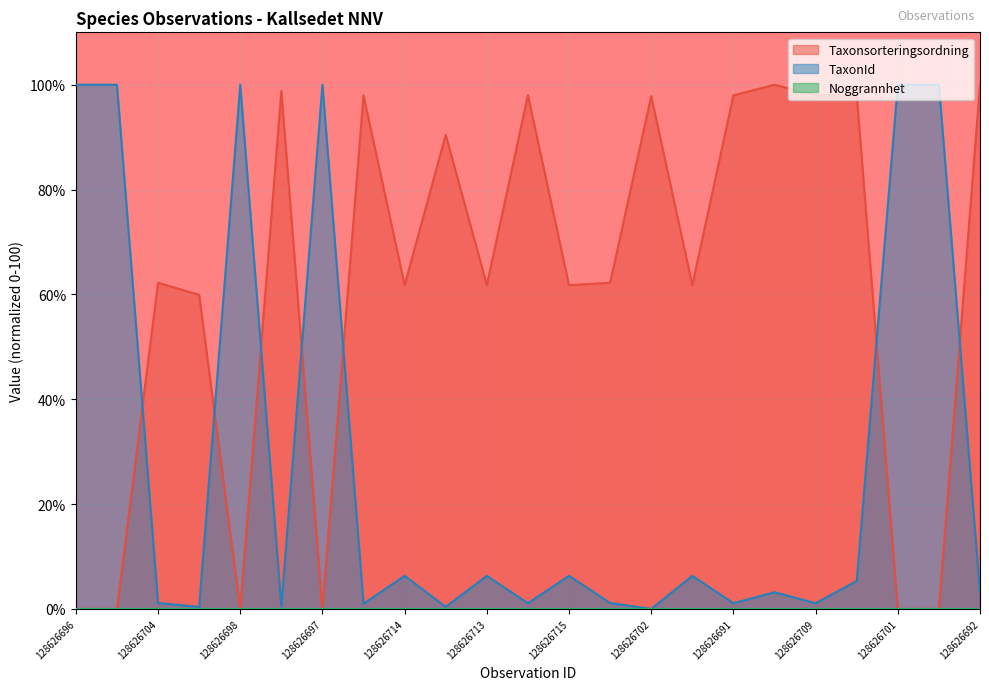

Where is the first local maximum for Taxonsorteringsordning?

128626704